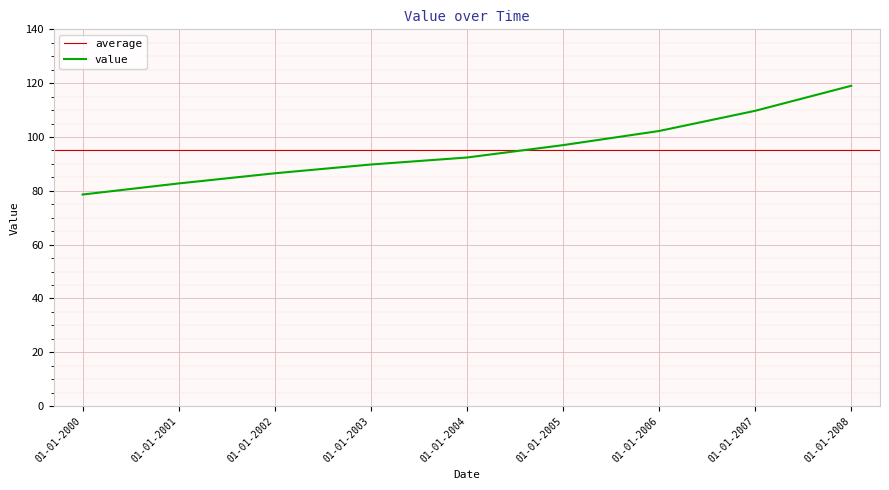

What is the ratio of the value at 01-01-2005 to the value at 01-01-2006?

0.9